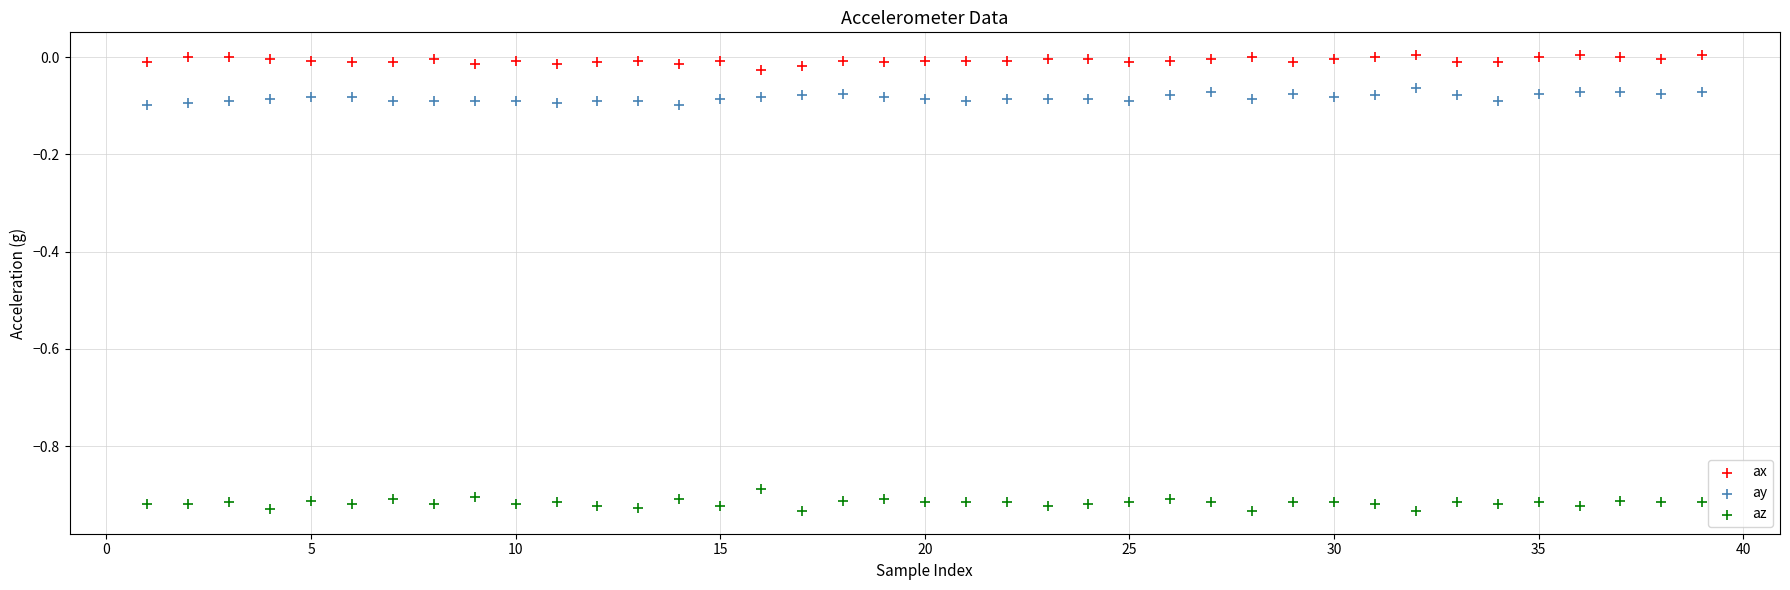

What are all the series names shown in the legend?

ax, ay, az